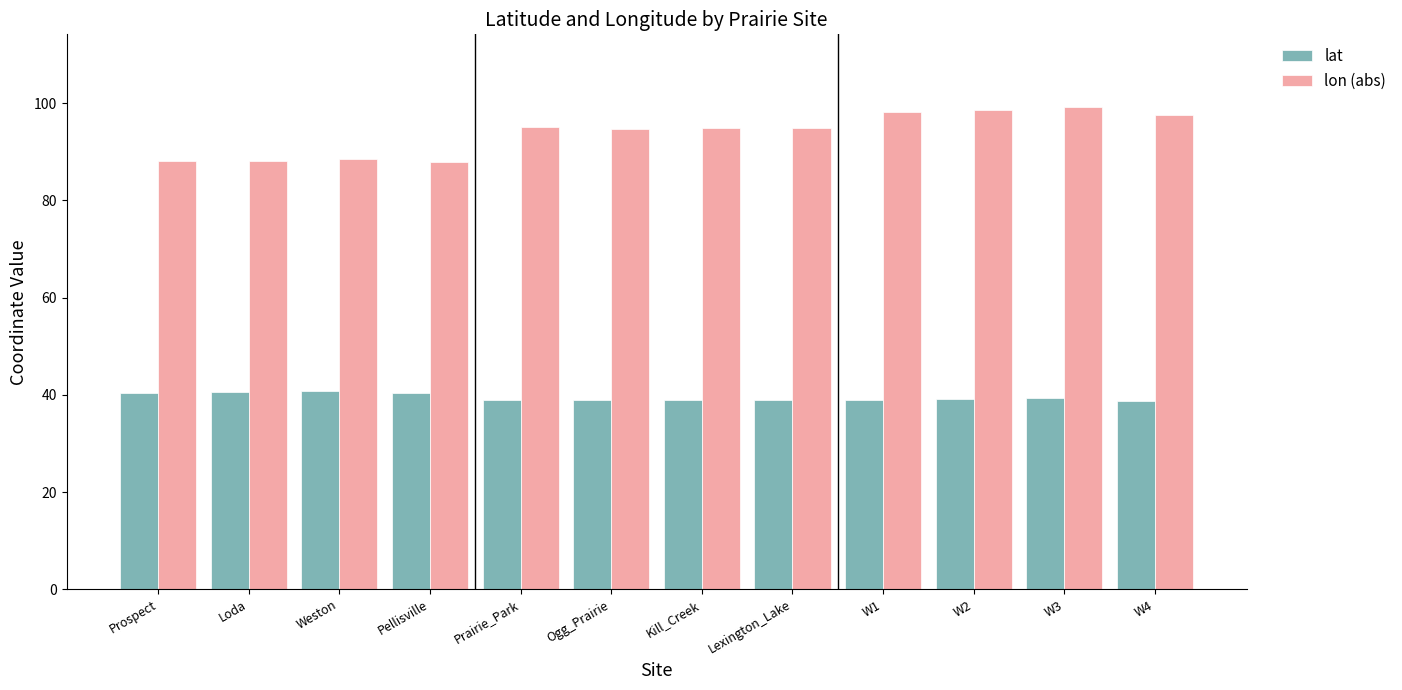

Is it true that lon (abs) equals 36.8 at Kill_Creek?

False